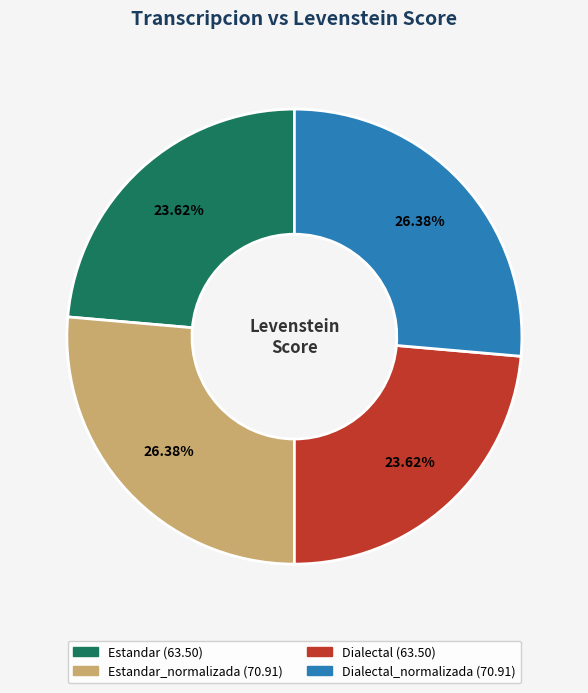

Is there a majority slice in this chart?

No